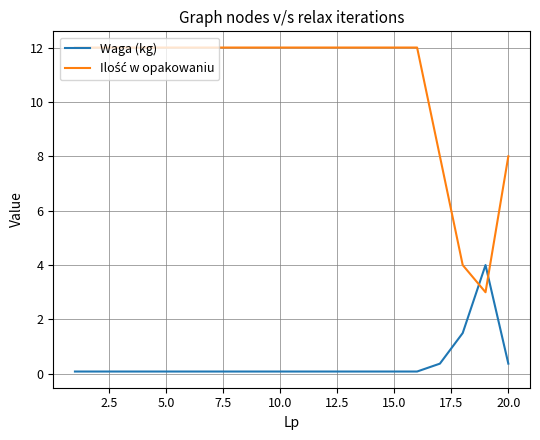

Count the number of data series in this chart.

2